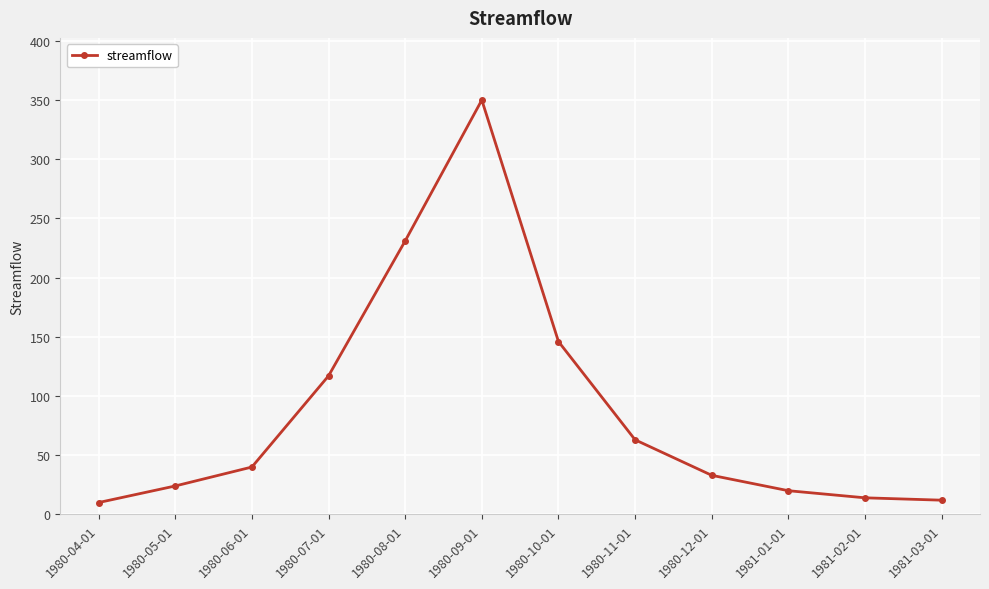

Between 1980-12-01 and 1980-07-01, which is larger?

1980-07-01